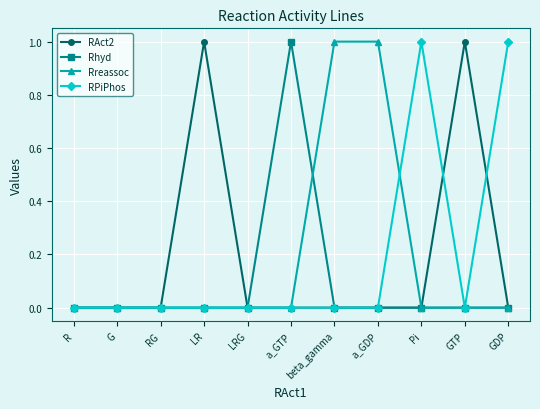

Reading right to left, list all the values displayed in this chart.

RAct2: GDP=0	GTP=1	Pi=0	a_GDP=0	beta_gamma=0	a_GTP=0	LRG=0	LR=1	RG=0	G=0	R=0
Rhyd: GDP=0	GTP=0	Pi=0	a_GDP=0	beta_gamma=0	a_GTP=1	LRG=0	LR=0	RG=0	G=0	R=0
Rreassoc: GDP=0	GTP=0	Pi=0	a_GDP=1	beta_gamma=1	a_GTP=0	LRG=0	LR=0	RG=0	G=0	R=0
RPiPhos: GDP=1	GTP=0	Pi=1	a_GDP=0	beta_gamma=0	a_GTP=0	LRG=0	LR=0	RG=0	G=0	R=0